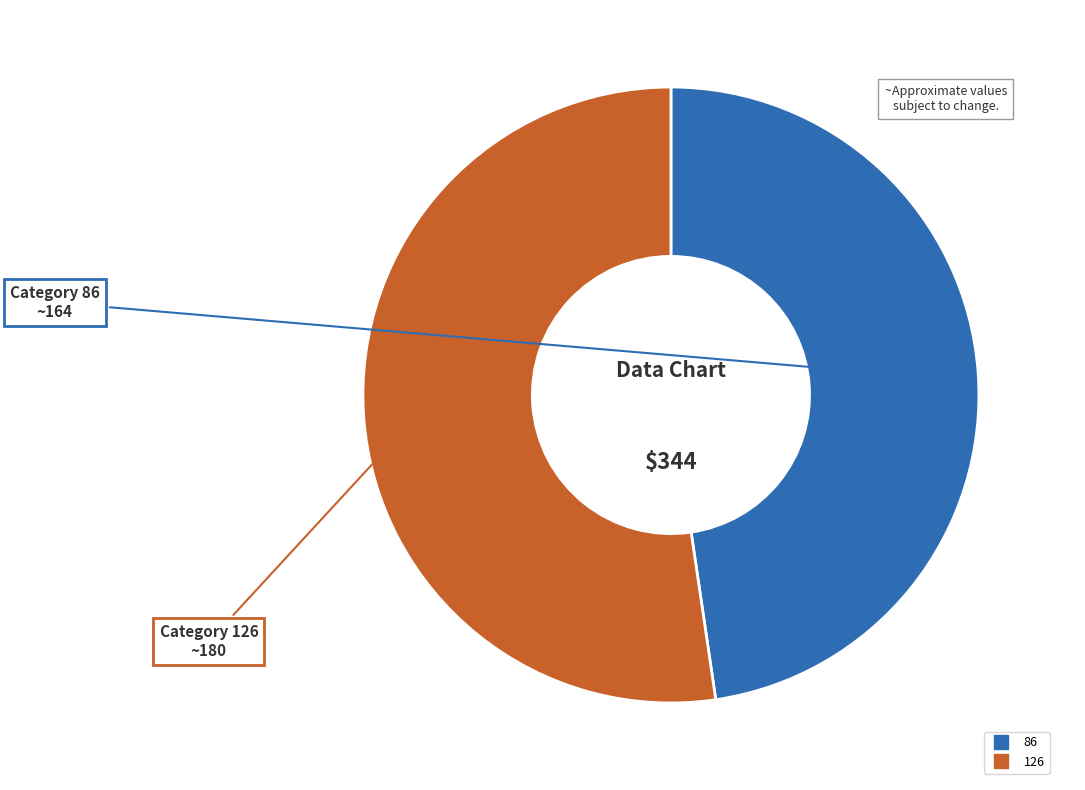

How many slices are in this pie chart?

2